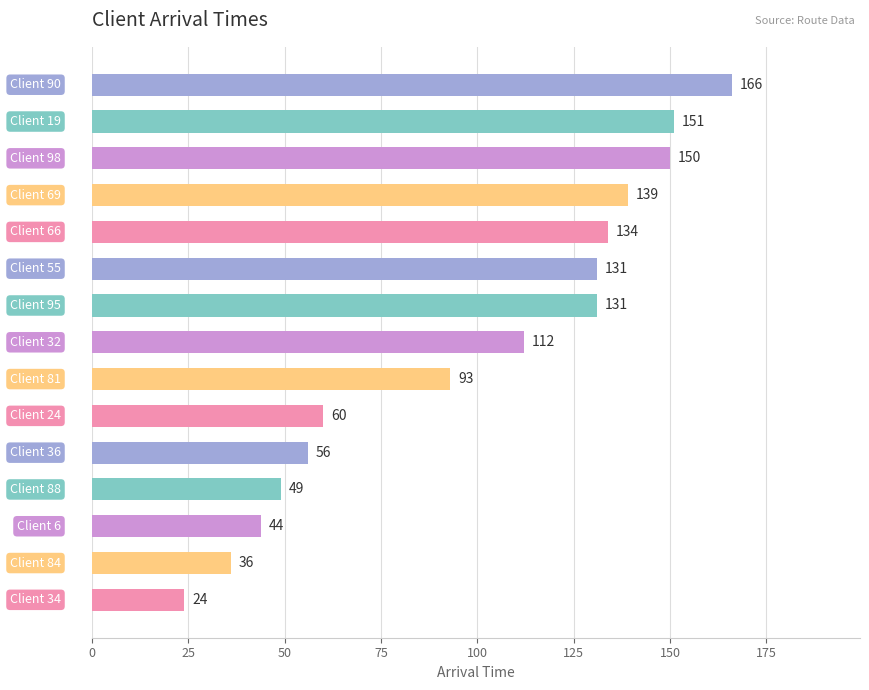

How many series are shown in this chart?

1